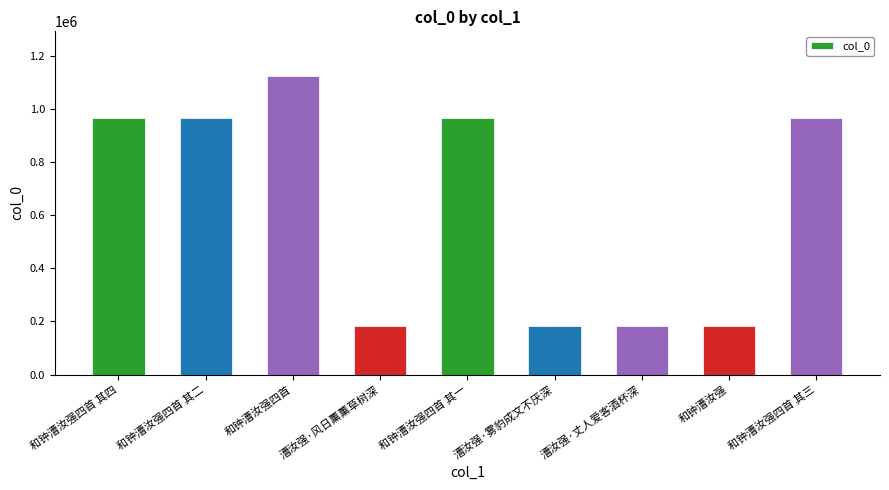

Between 和钟漕汝强四首 其四 and 和钟漕汝强四首, which is larger?

和钟漕汝强四首